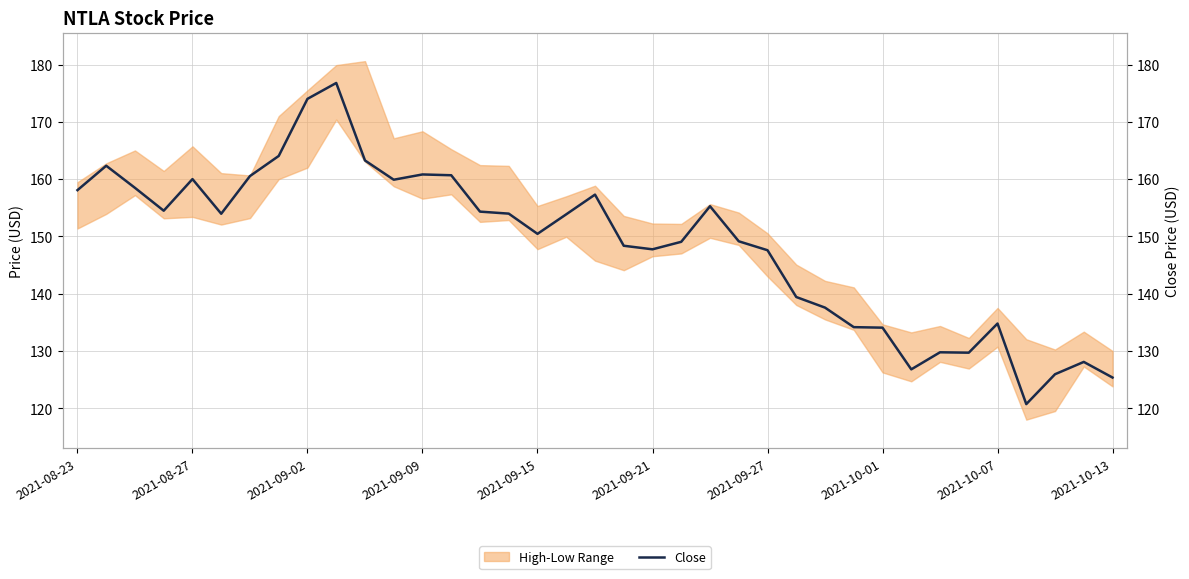

Where does the data first go above 153?

2021-08-23